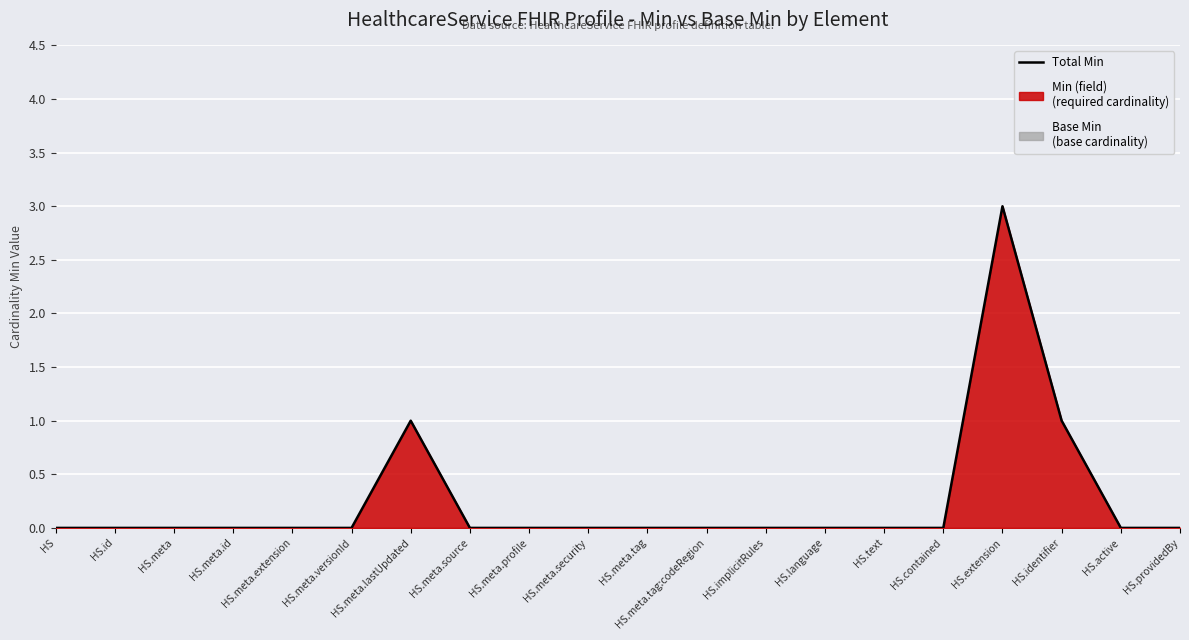

Does the chart display data point markers on the line(s)?

No